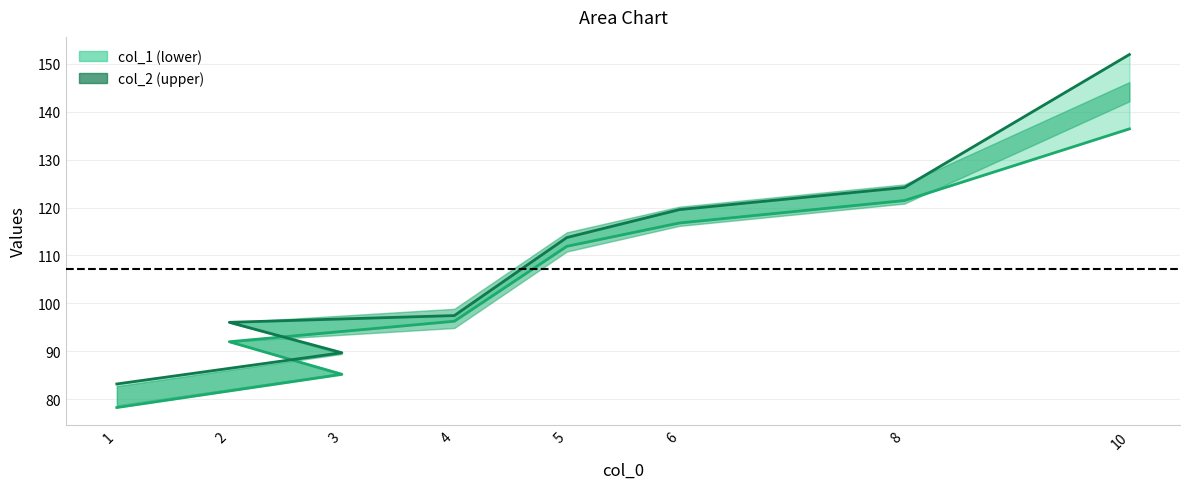

What are all the series names shown in the legend?

col_1, col_2